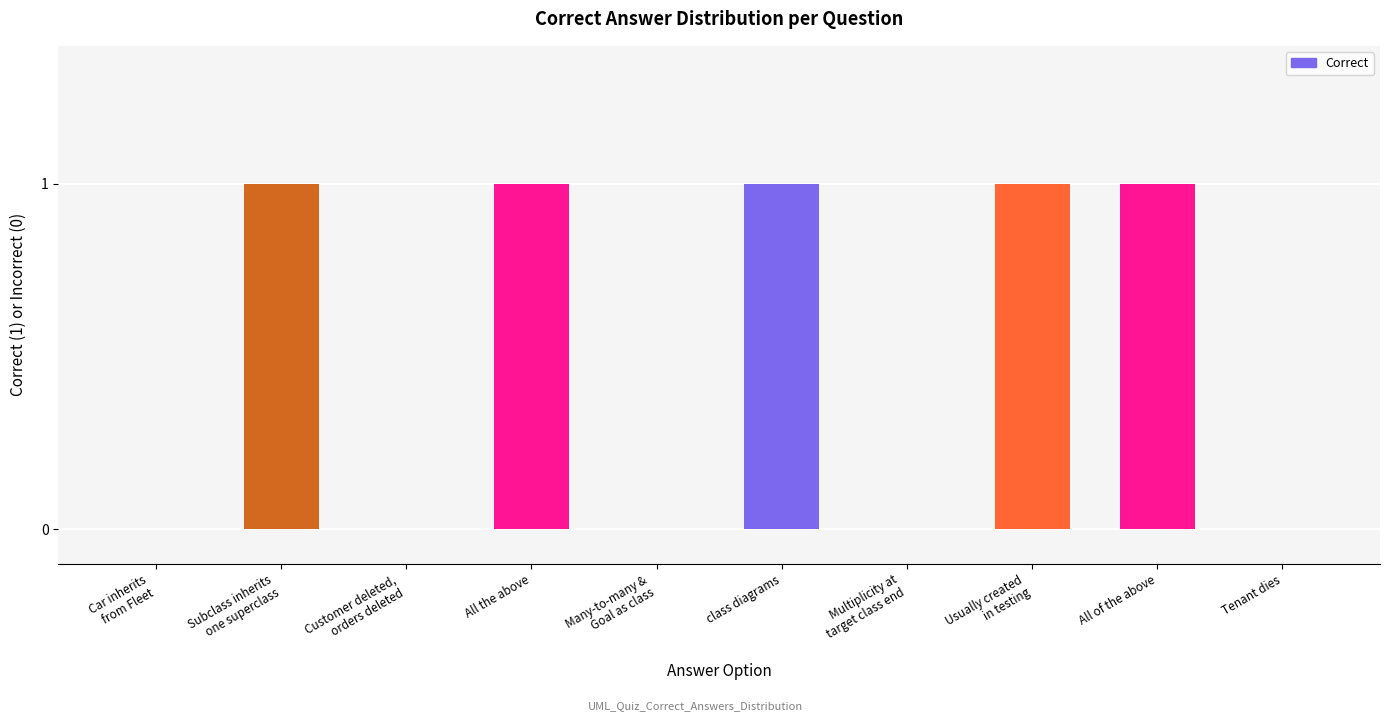

True or false: the data shows 0 at Tenant dies.

True